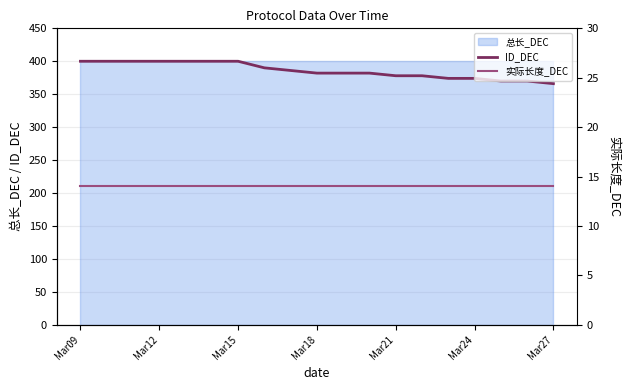

Count the ID_DEC values in the range 374 to 400.

16